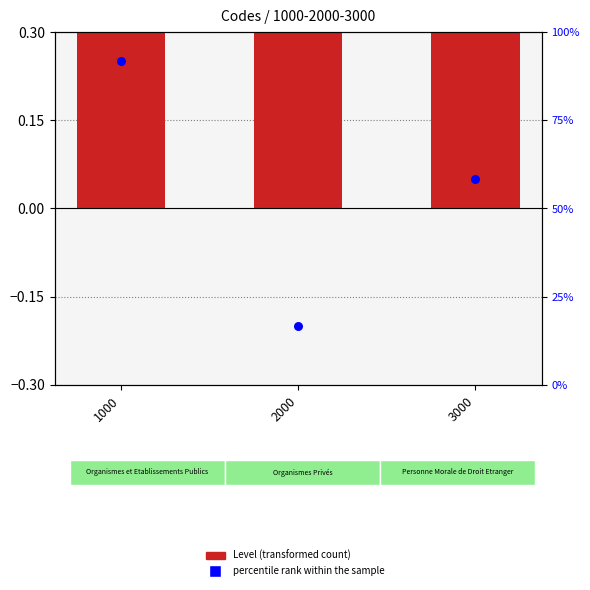

Which series reaches the maximum Y coordinate?

Level